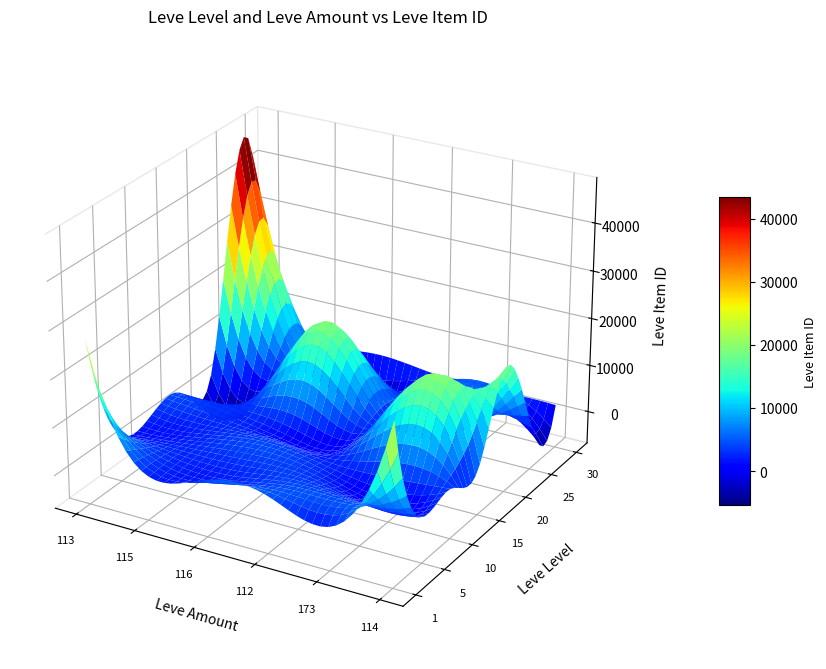

What is the difference between the maximum and minimum values in the 1 series?

25487